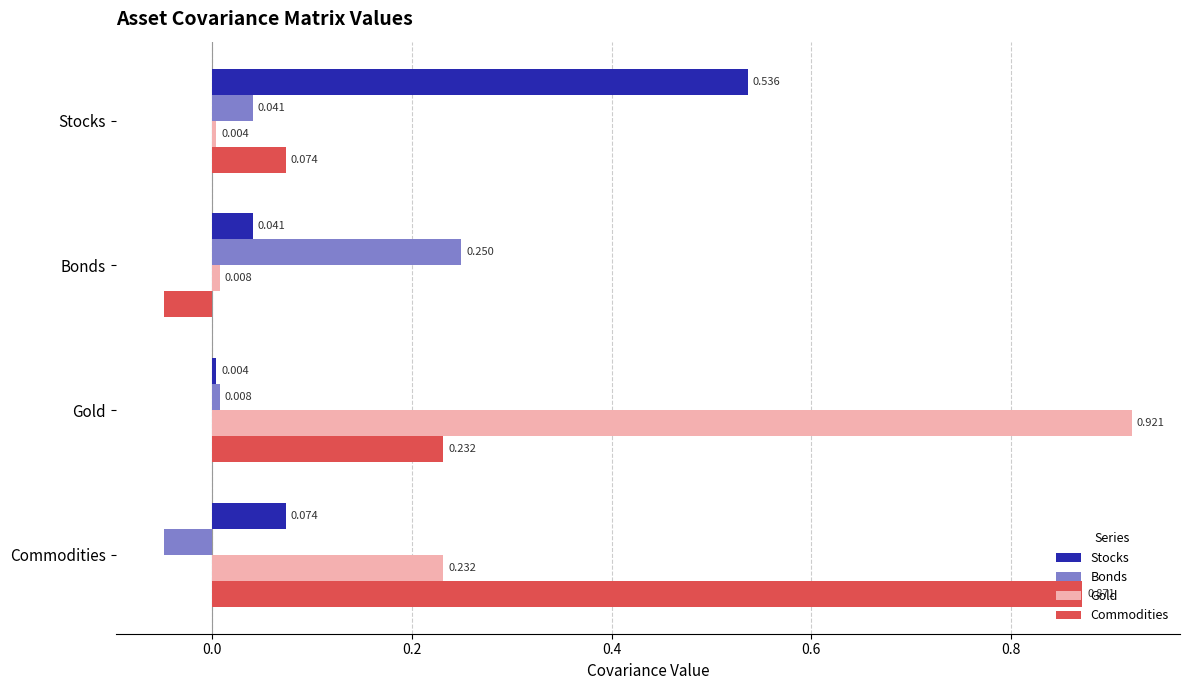

At which label does Bonds reach its peak?

Bonds